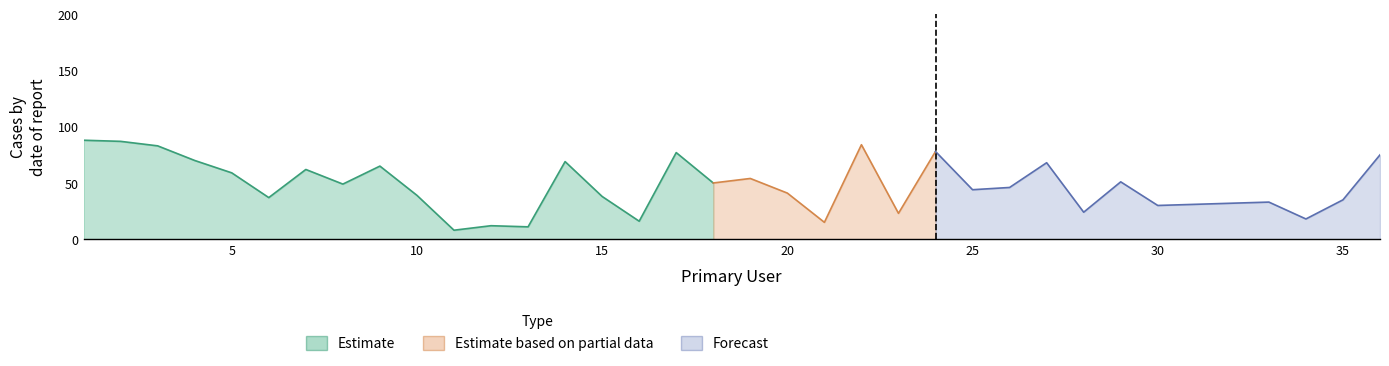

List the labels in order of value, smallest first.

11, 13, 12, 21, 16, 34, 23, 28, 30, 31, 32, 33, 35, 6, 15, 10, 20, 25, 26, 8, 18, 29, 19, 5, 7, 9, 27, 14, 4, 36, 17, 24, 3, 22, 2, 1